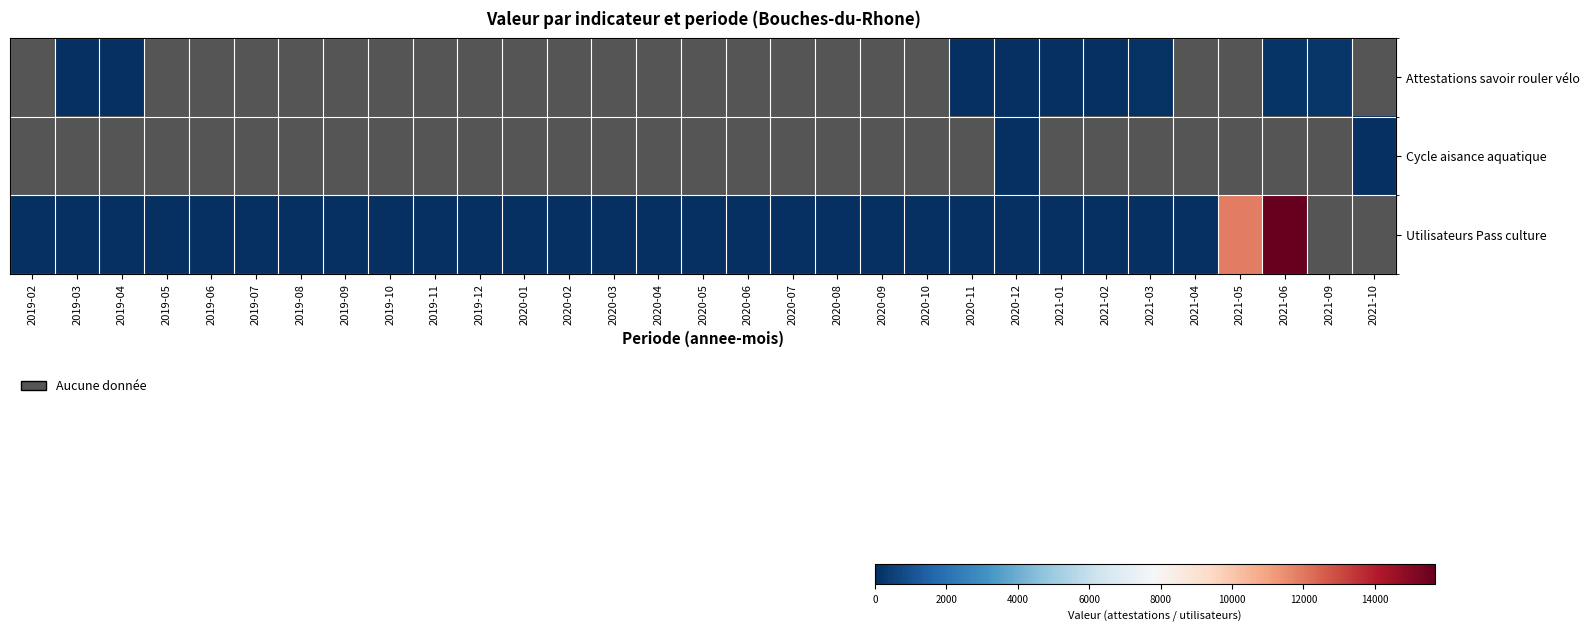

Between 2019-02 and 2020-08, which series saw the biggest shift?

Utilisateurs Pass culture